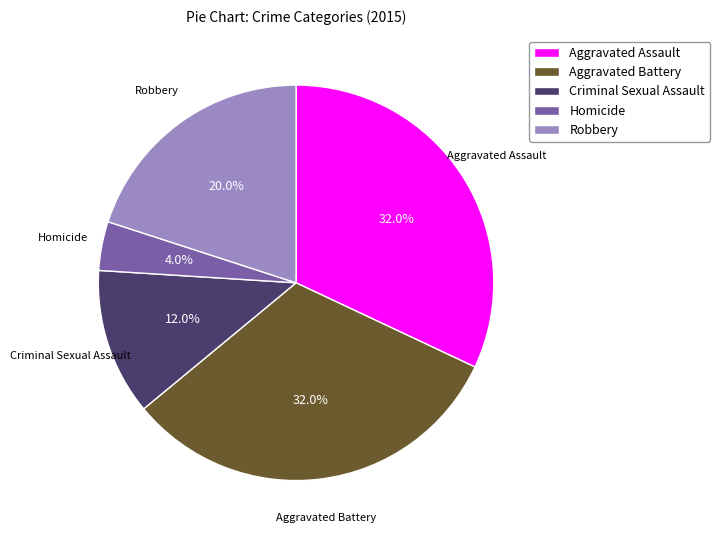

To the nearest percent, what is the combined percentage of Aggravated Battery and Criminal Sexual Assault?

44%